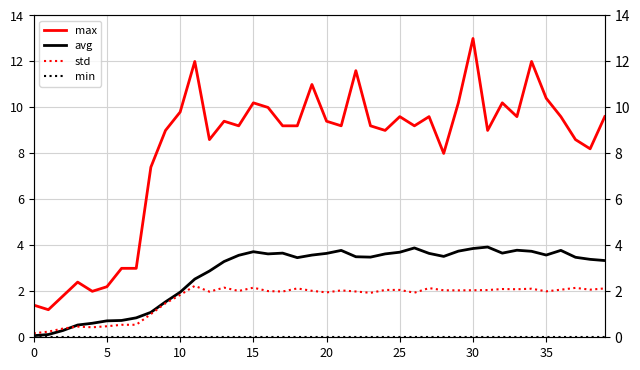

Is this an area chart (filled region under the line)?

No